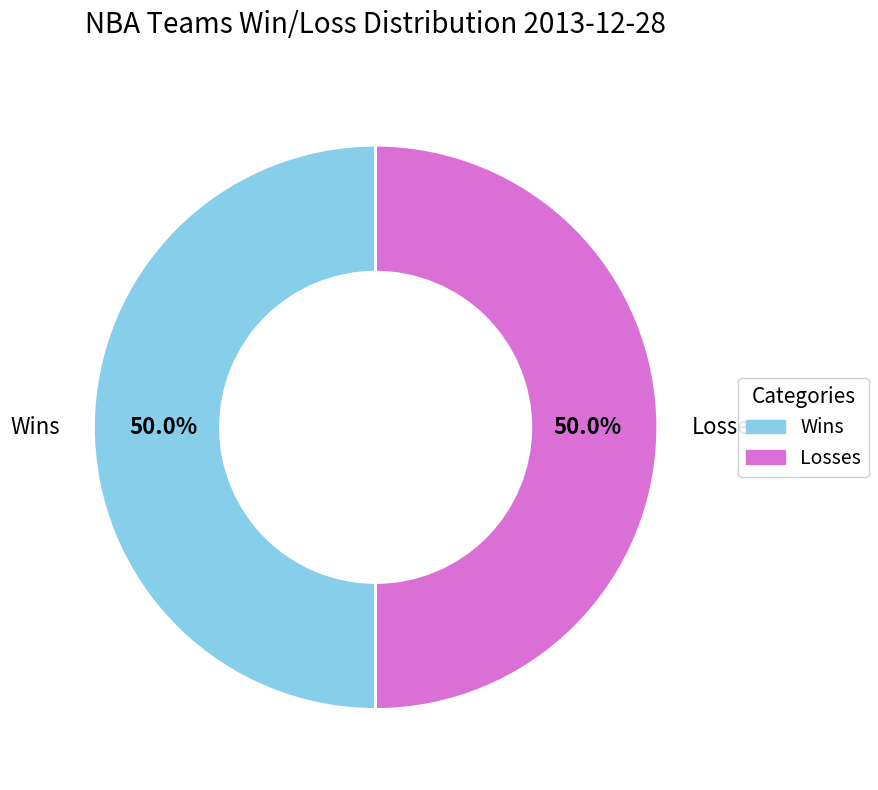

What portion of the pie excludes Wins?

50.0%